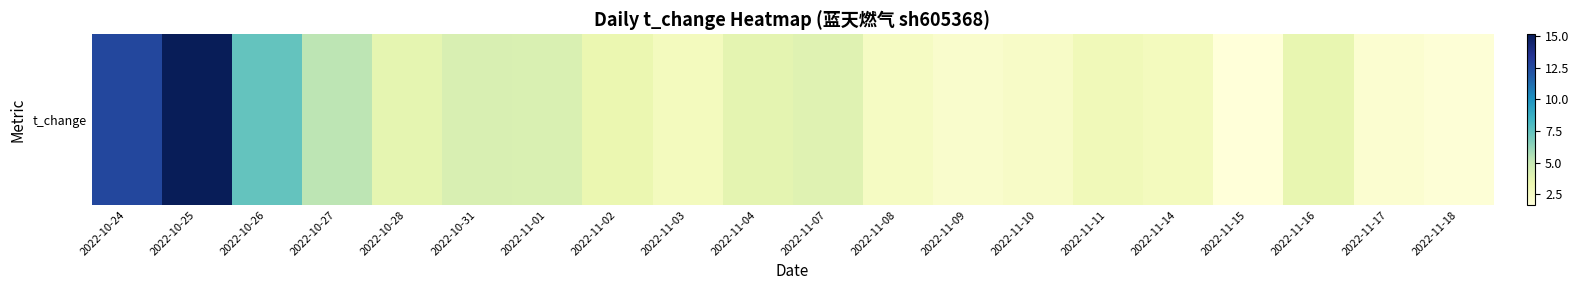

At which category does the chart reach its minimum across all series?

2022-11-15